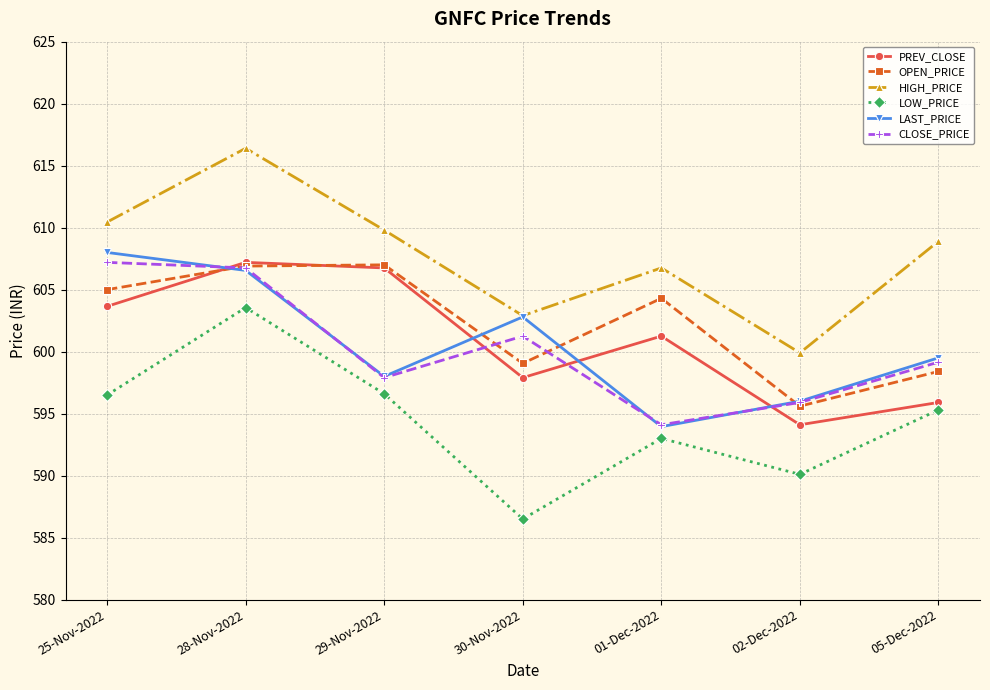

The value of LOW_PRICE at 05-Dec-2022 is 595.3. True or false?

True